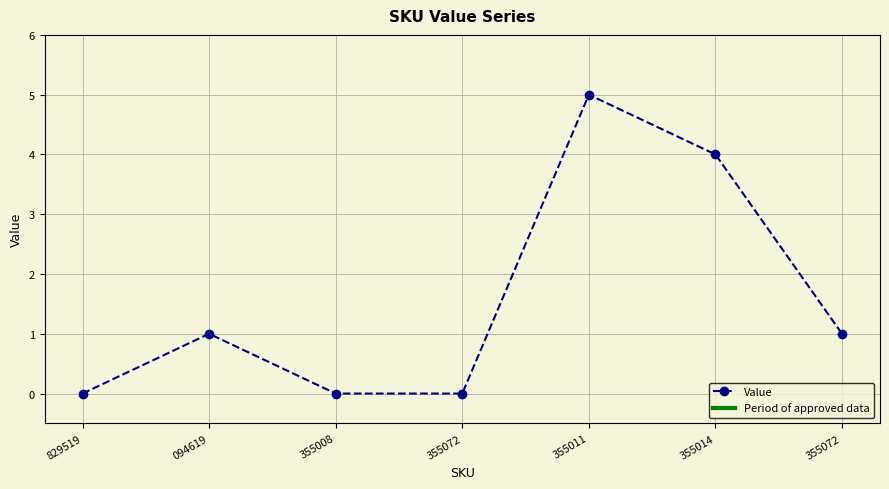

What is the value of the 2nd point from the left?

1